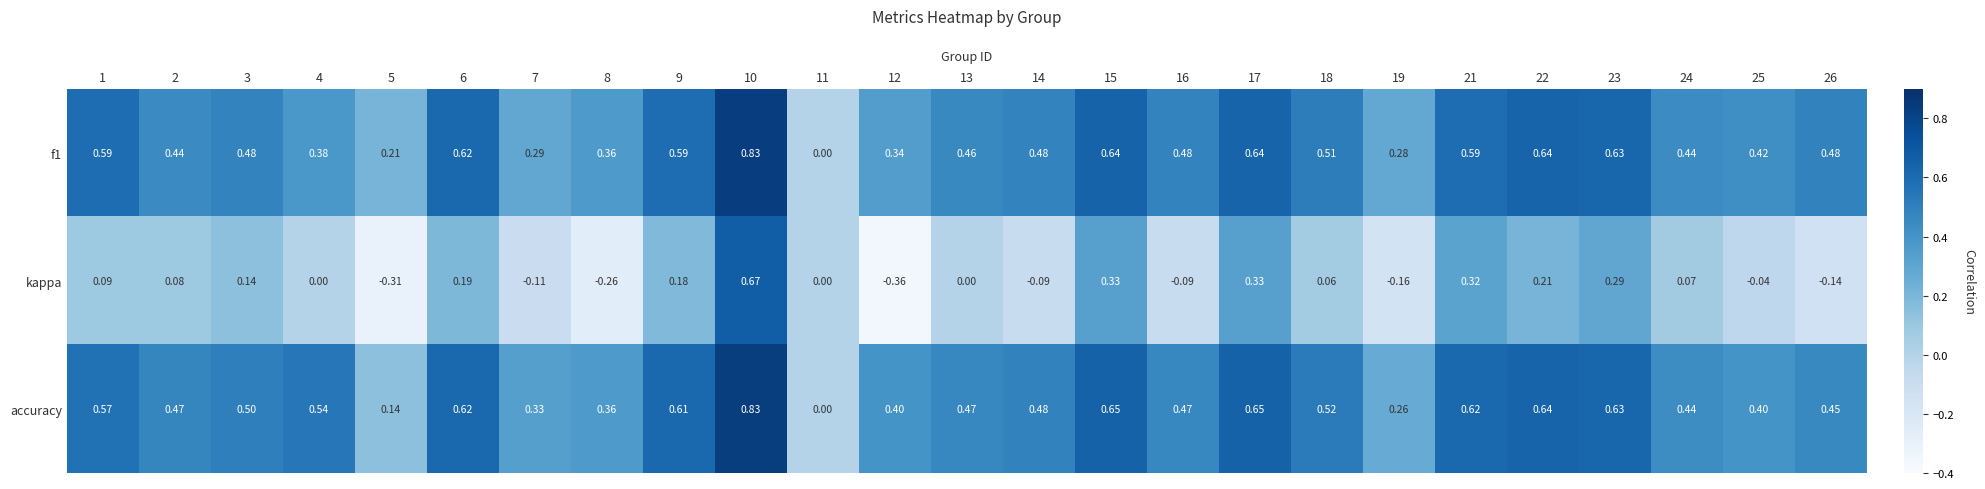

Which series has the largest total across all categories?

accuracy